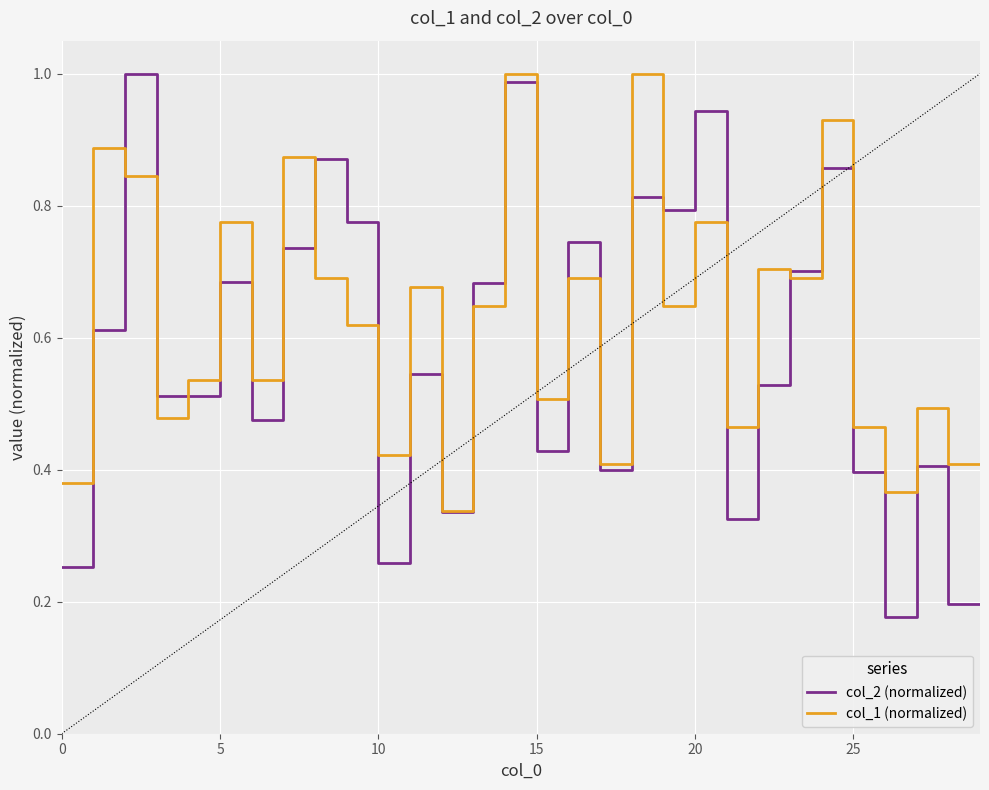

Which series has the largest total across all categories?

col_1 (normalized)